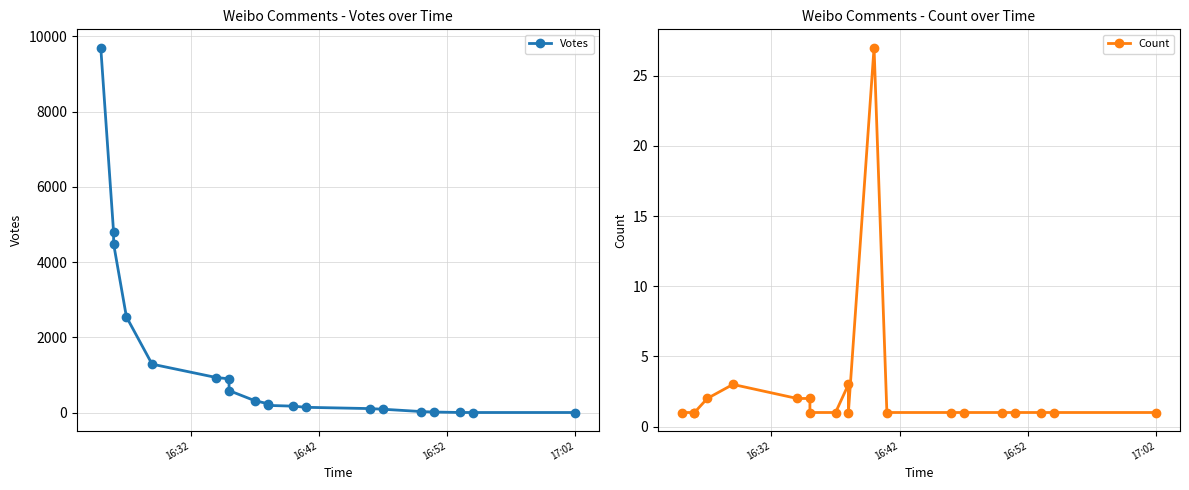

How many lines are shown in the chart?

2